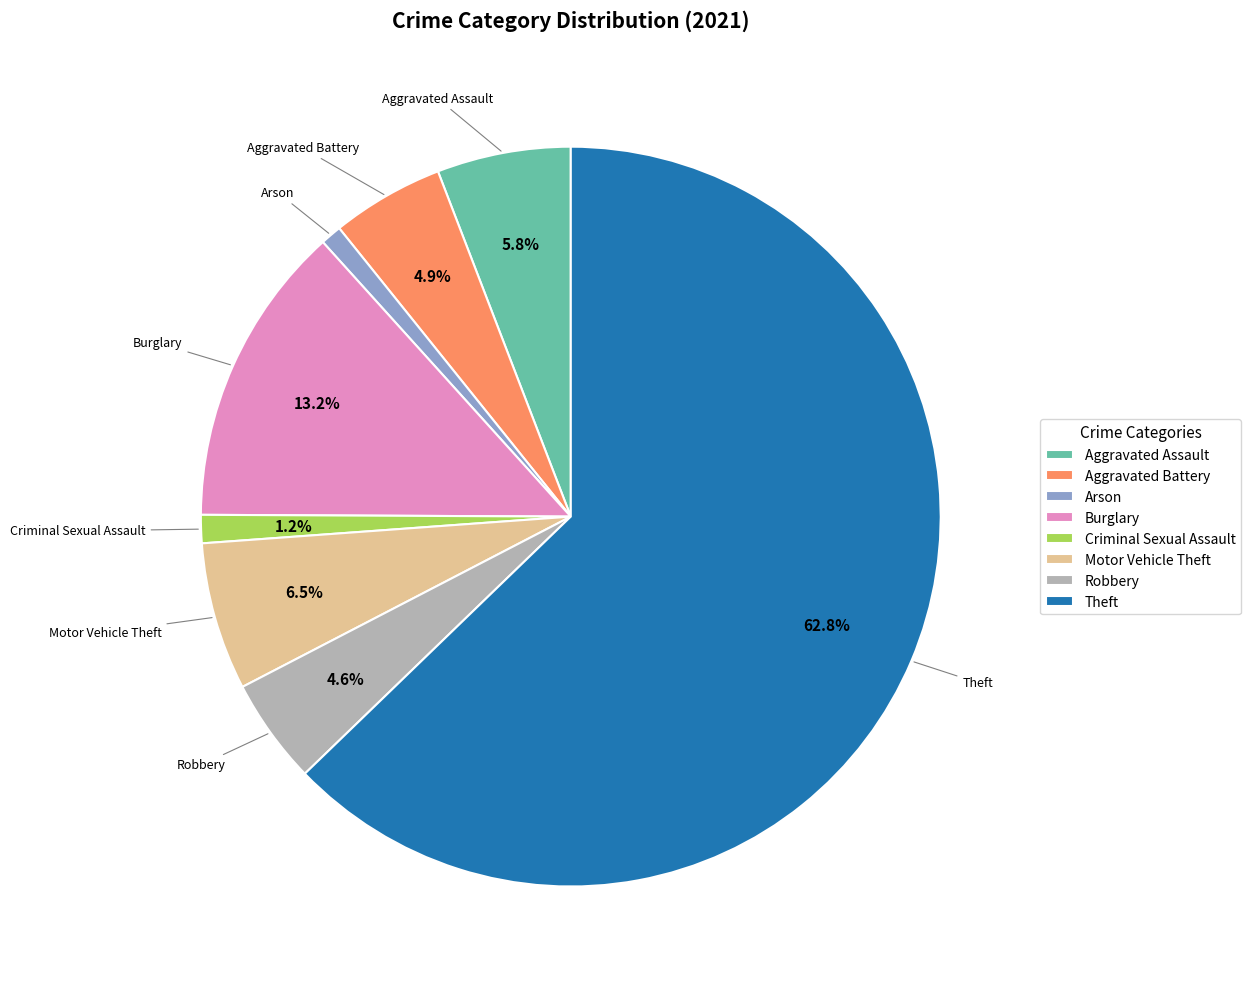

What percentage is the Aggravated Battery slice, to the nearest percent?

5%